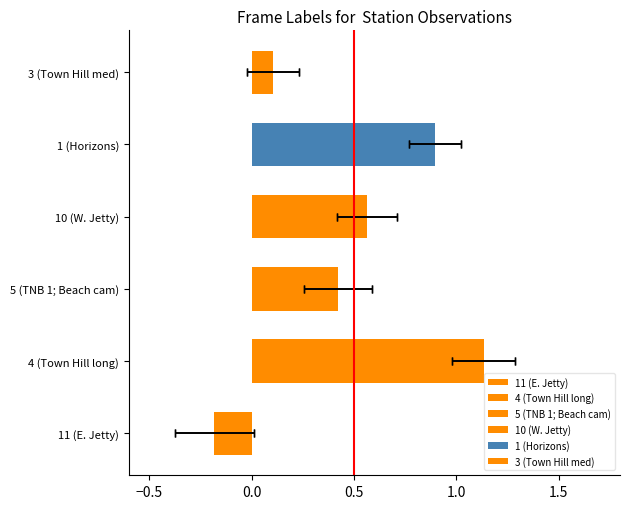

Are the bars horizontal?

Yes